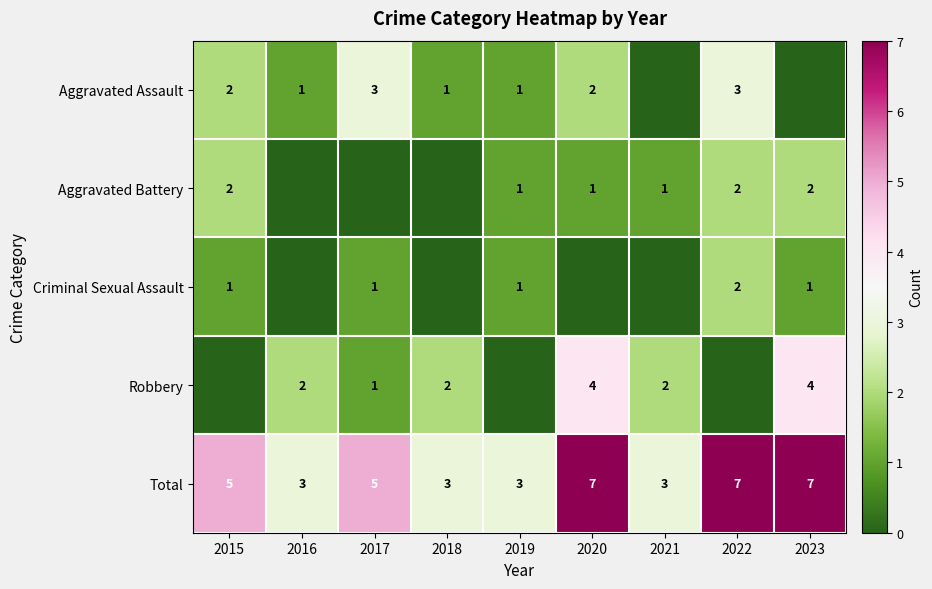

Is the value of Aggravated Battery at 2021 greater than the value of Total at 2020?

No